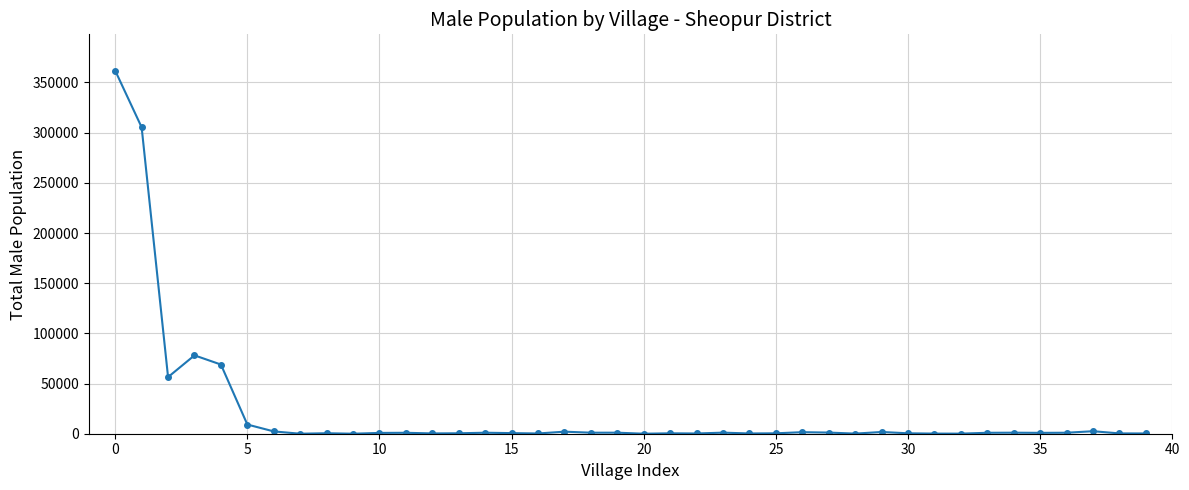

True or false: there are more than 0 points higher than both neighbors.

True